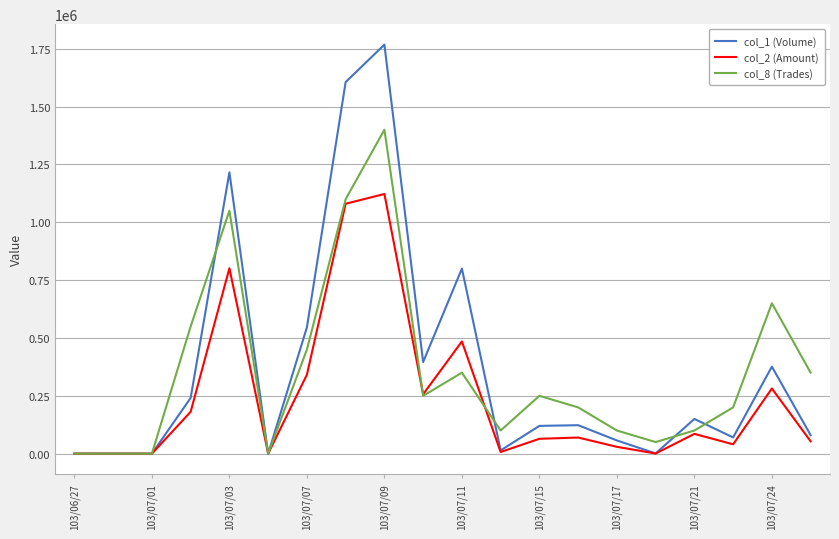

How many lines are shown in the chart?

3